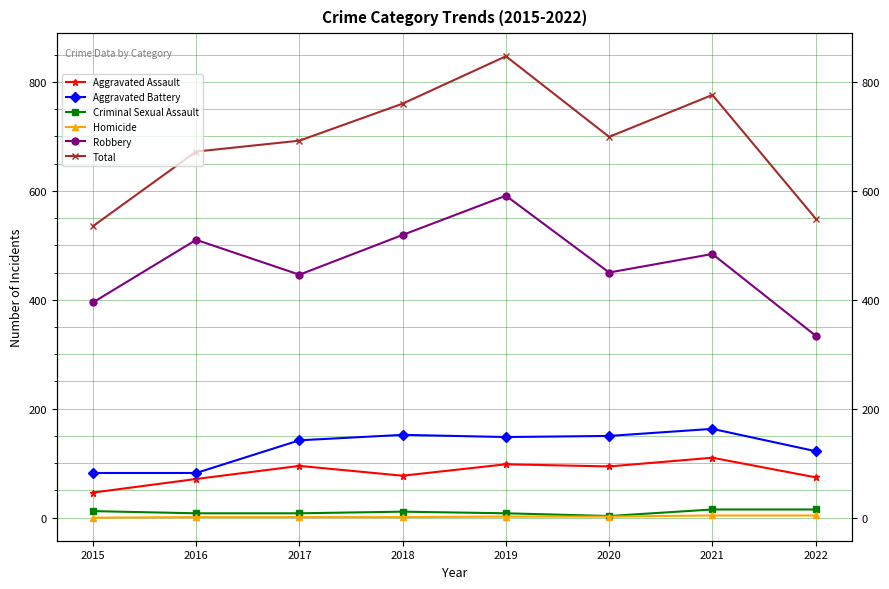

What are all the series names shown in the legend?

Aggravated Assault, Aggravated Battery, Criminal Sexual Assault, Homicide, Robbery, Total